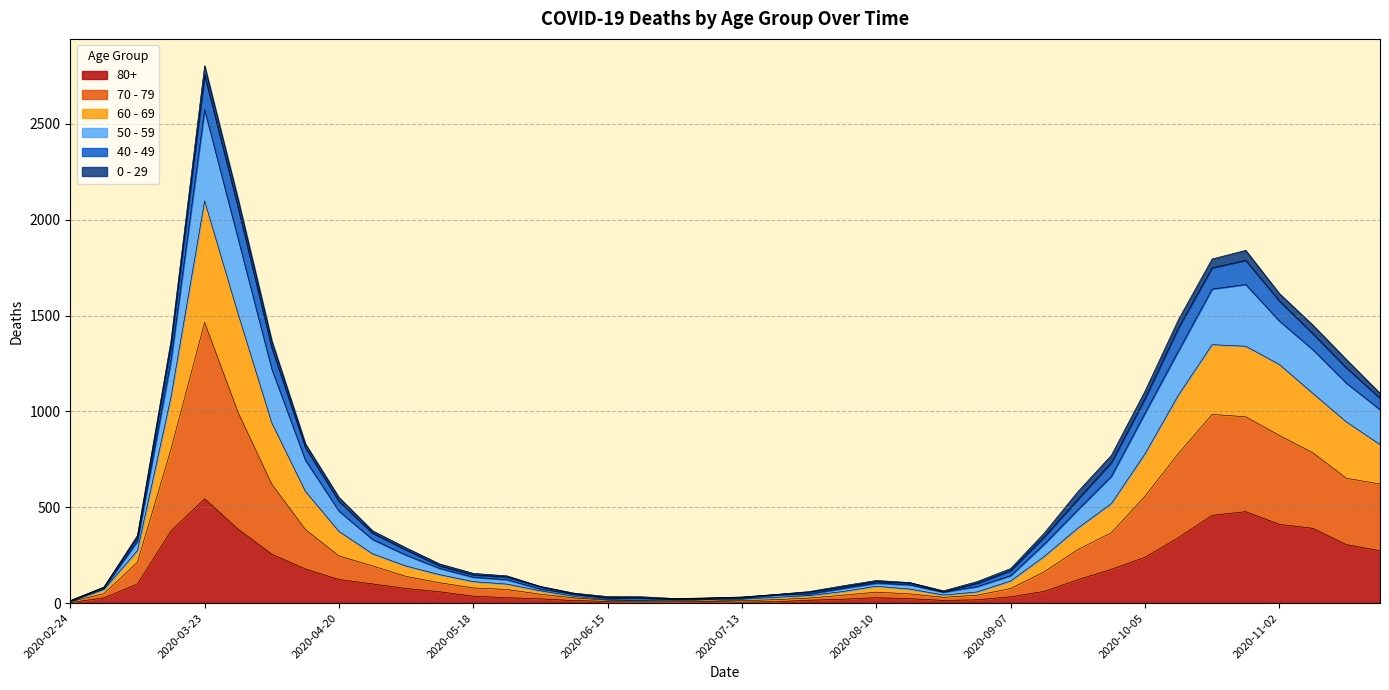

Which has a higher value, 2020-02-24 or 2020-06-01?

2020-06-01